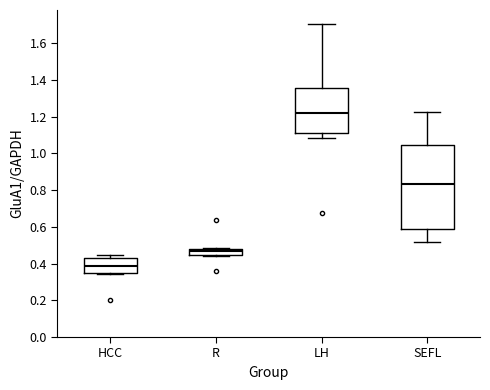

Where is the upper edge of the box for LH on the y-axis? The values are not printed on the chart, so give them approximately, as read against the axis.

1.36